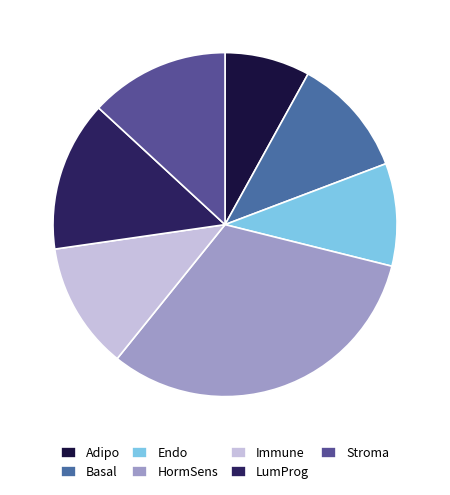

To the nearest percent, what is the difference between the Immune and LumProg slice percentages?

2%